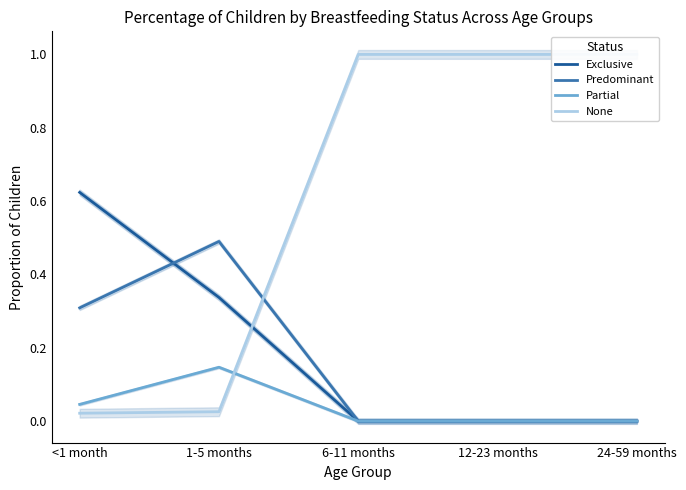

Which series changed the most between <1 month and 12-23 months?

None